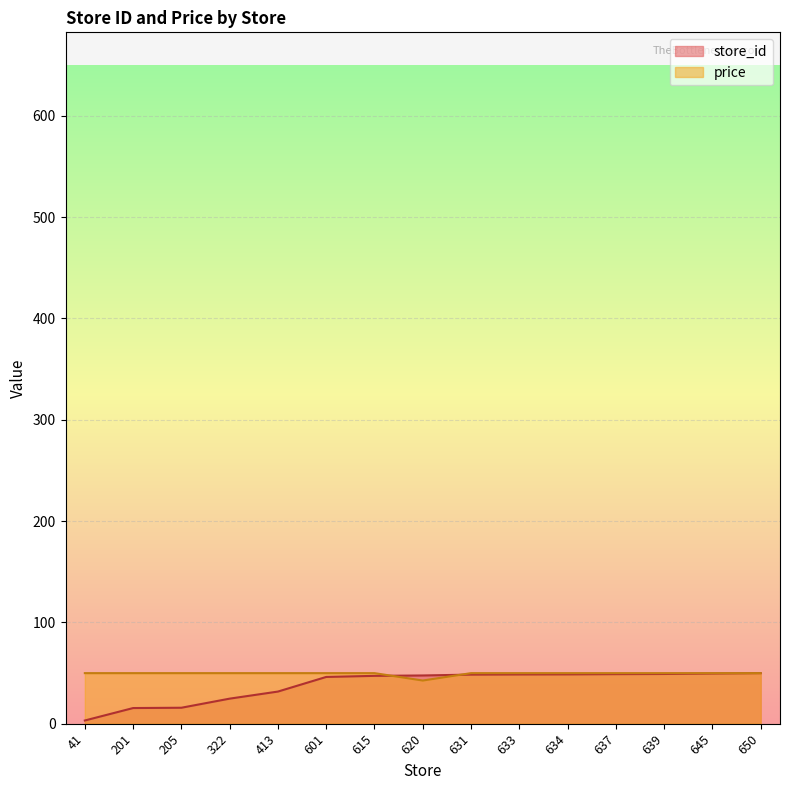

Reading left to right, what are all the values shown in this chart?

store_id: 3.1	15.4	15.7	24.7	31.7	46.1	47.2	47.6	48.4	48.6	48.7	48.9	49.1	49.5	49.9
price: 49.9	49.9	49.9	49.9	49.9	49.9	49.9	42.6	49.9	49.9	49.9	49.9	49.9	49.9	49.9